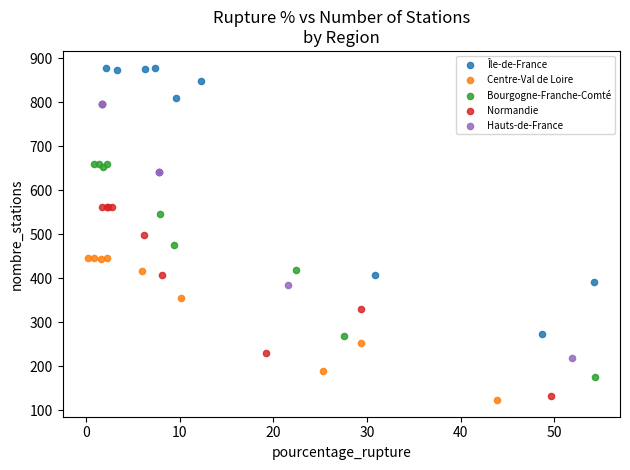

What are all the series names shown in the legend?

Île-de-France, Centre-Val de Loire, Bourgogne-Franche-Comté, Normandie, Hauts-de-France